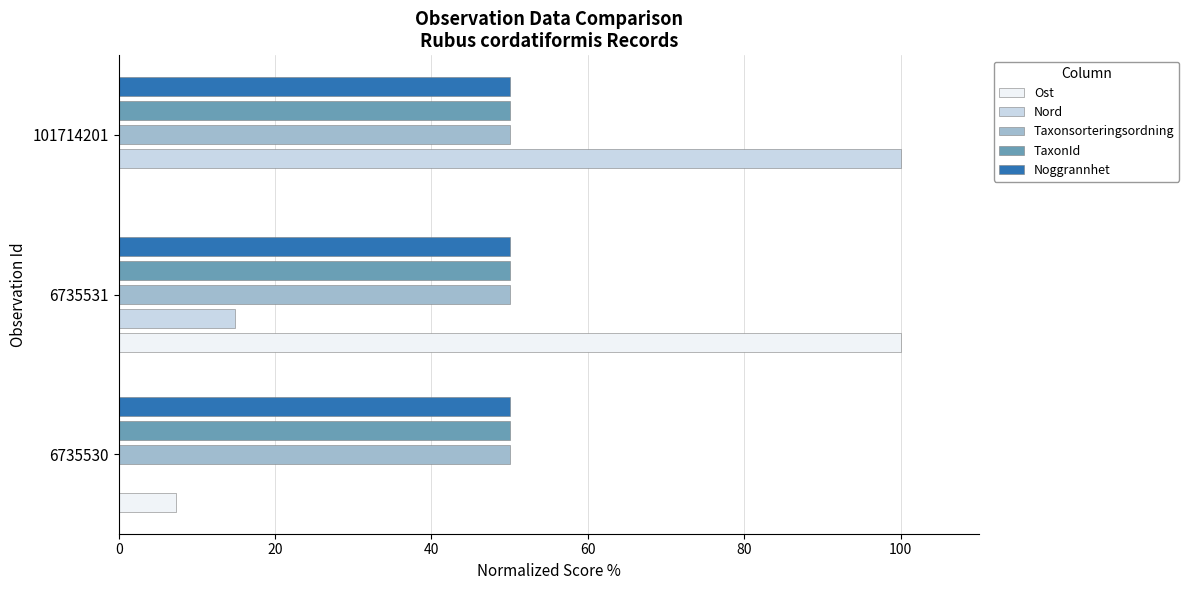

Which series changed the most between 6735531 and 101714201?

Ost